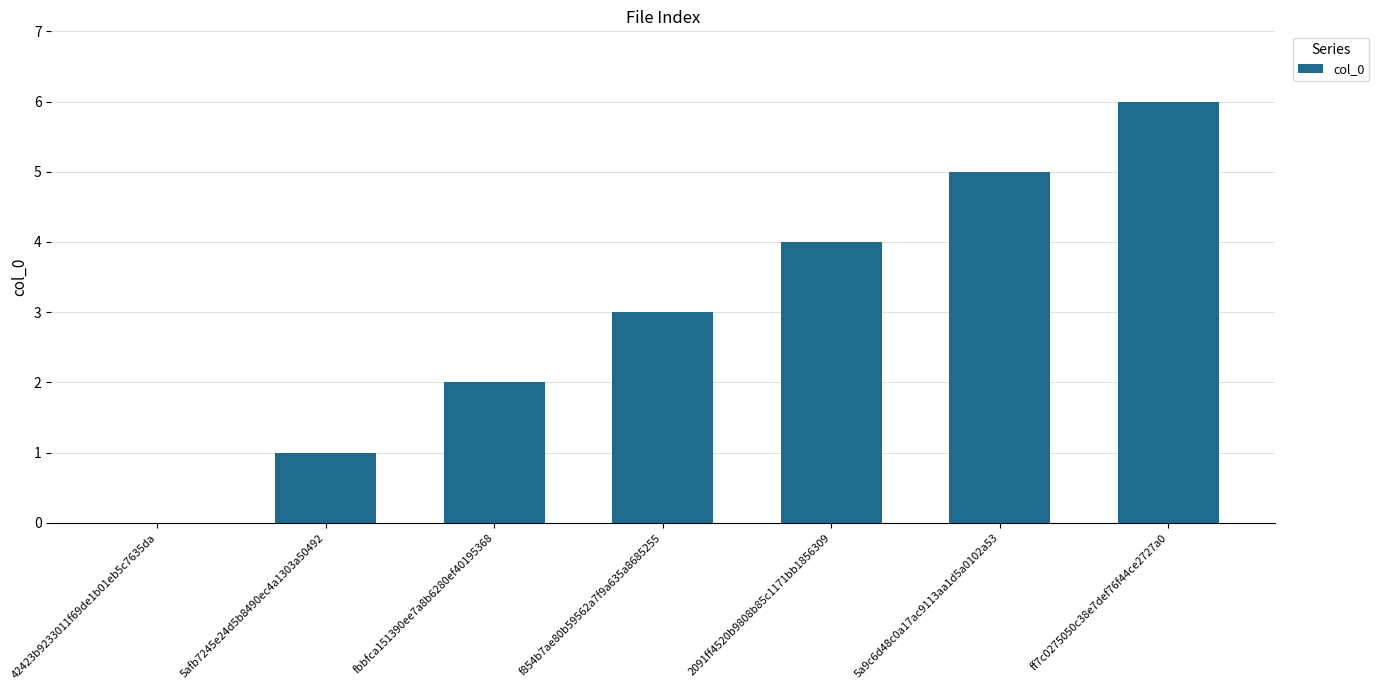

The chart shows a value of 2 at fbbfca151390ee7a8b6280ef40195368. True or false?

True